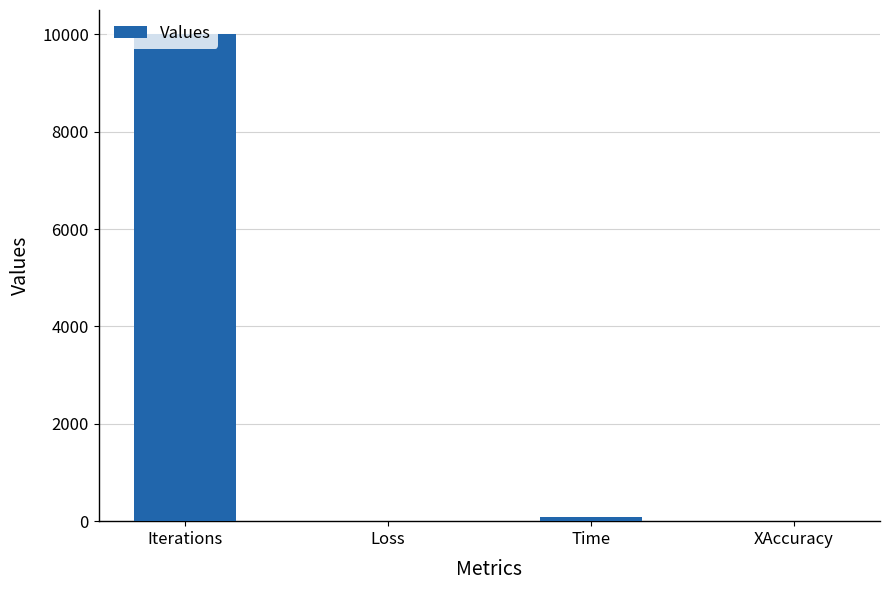

Is it true that the value at Loss is 0.0?

True